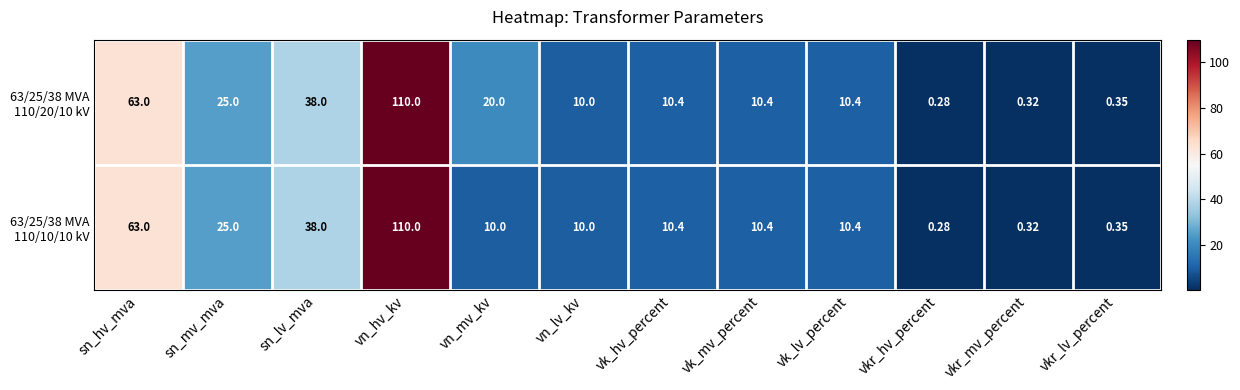

Which category has the highest value across all series?

vn_hv_kv